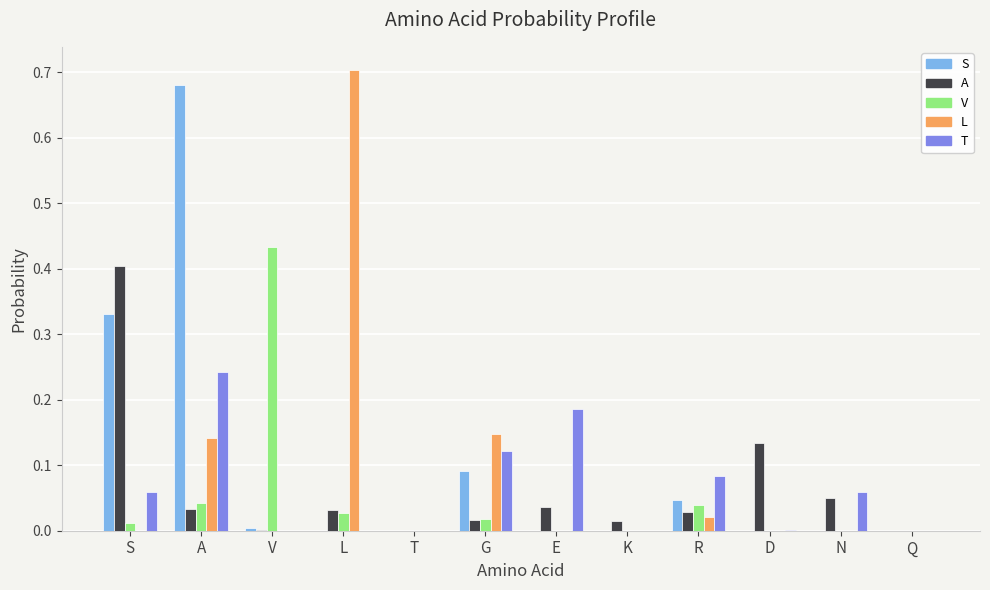

The S series shows 0.0 at T. True or false?

True